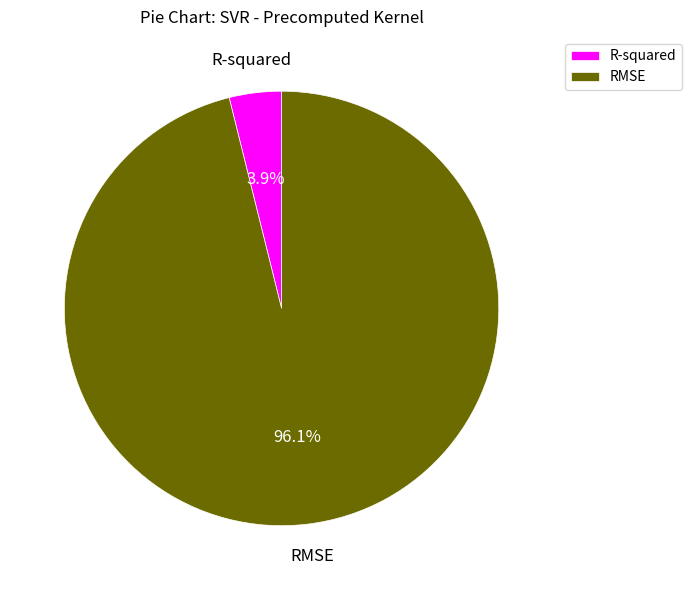

Between R-squared and RMSE, which is larger?

RMSE